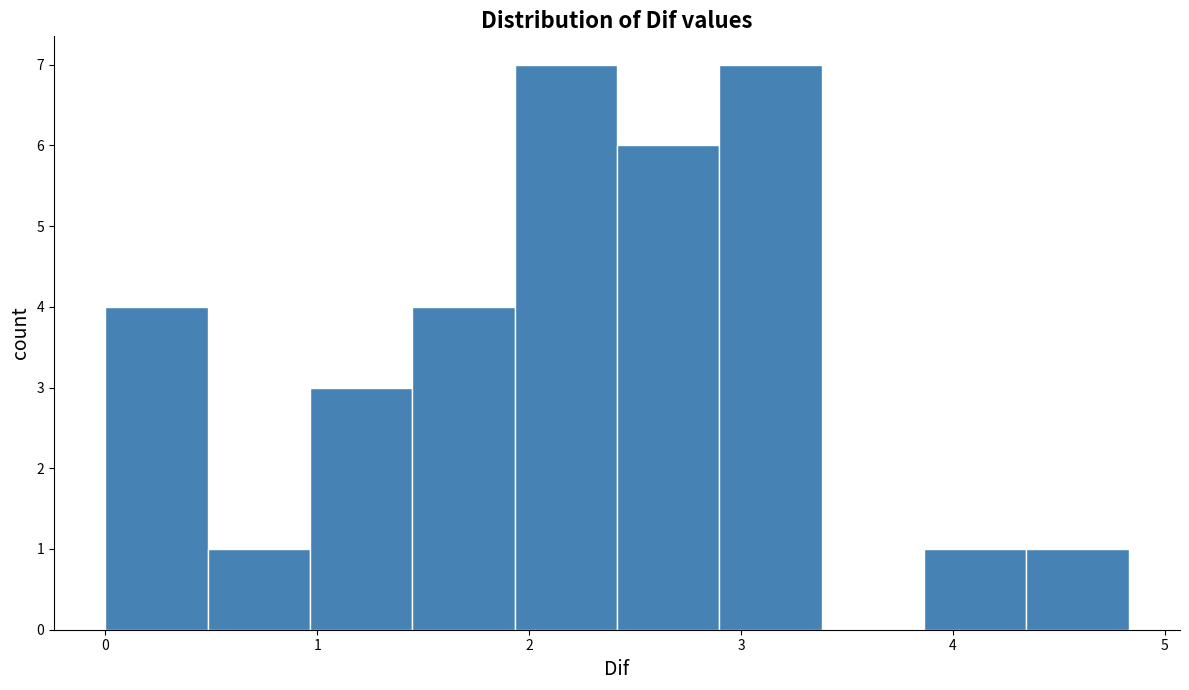

Reading left to right, list every bar in this chart as the range it spans on the x-axis followed by its height. Neither the bar edges nor the heights are printed on the chart, so give them approximately, as read against the axes.

0.0 to 0.5: 4
0.5 to 1.0: 1
1.0 to 1.4: 3
1.4 to 1.9: 4
1.9 to 2.4: 7
2.4 to 2.9: 6
2.9 to 3.4: 7
3.4 to 3.9: 0
3.9 to 4.3: 1
4.3 to 4.8: 1